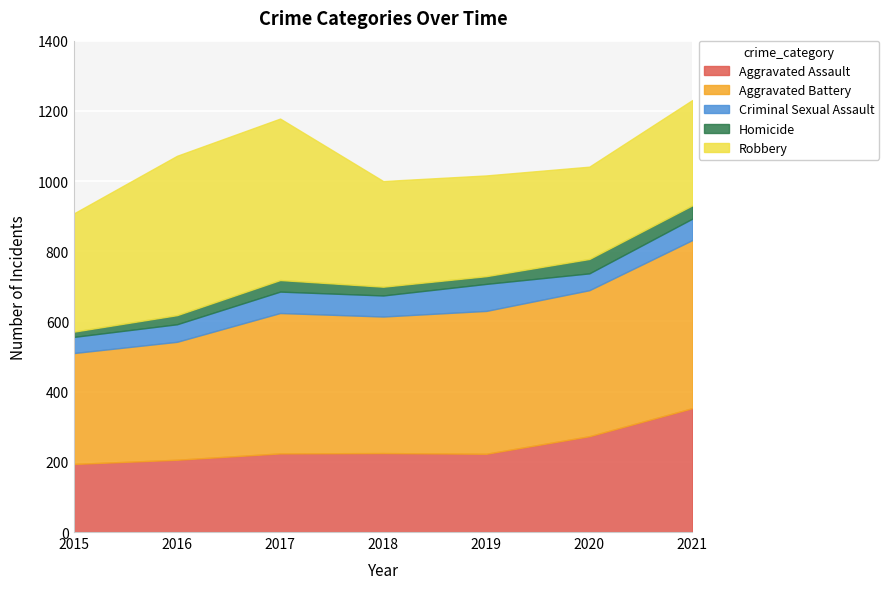

Which series changed the most between 2015 and 2019?

Aggravated Battery